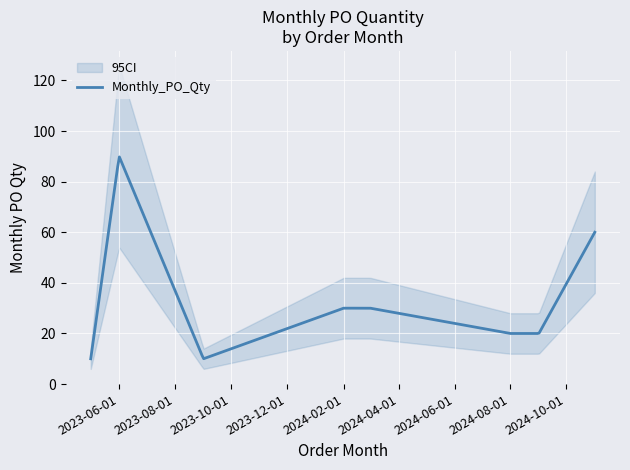

Is this an area chart (filled region under the line)?

No